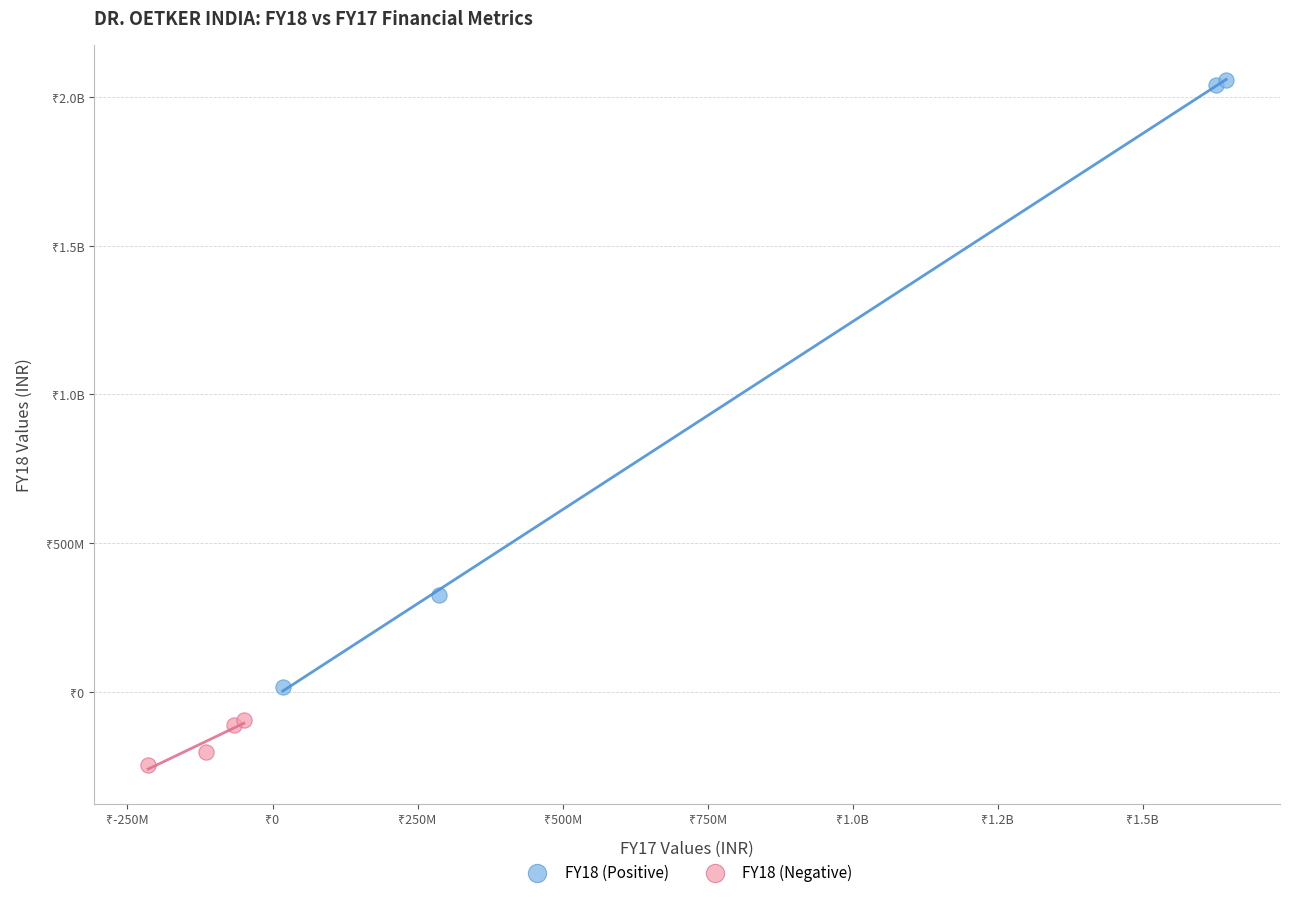

What are all the series names shown in the legend?

FY18 (Positive), FY18 (Negative)